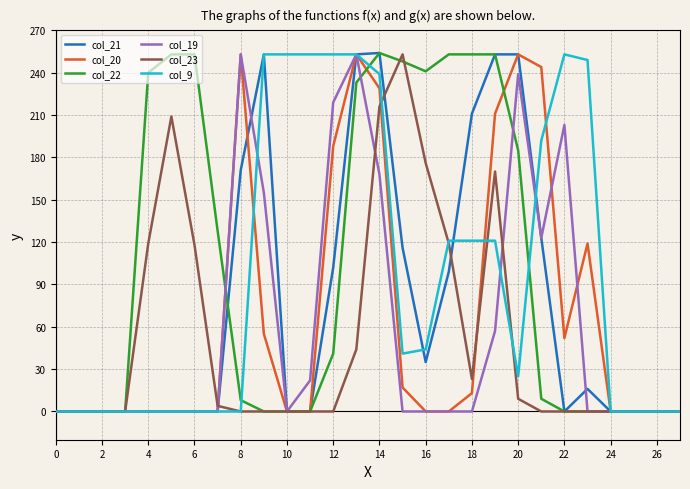

The value of col_22 at 24 is 115. True or false?

False